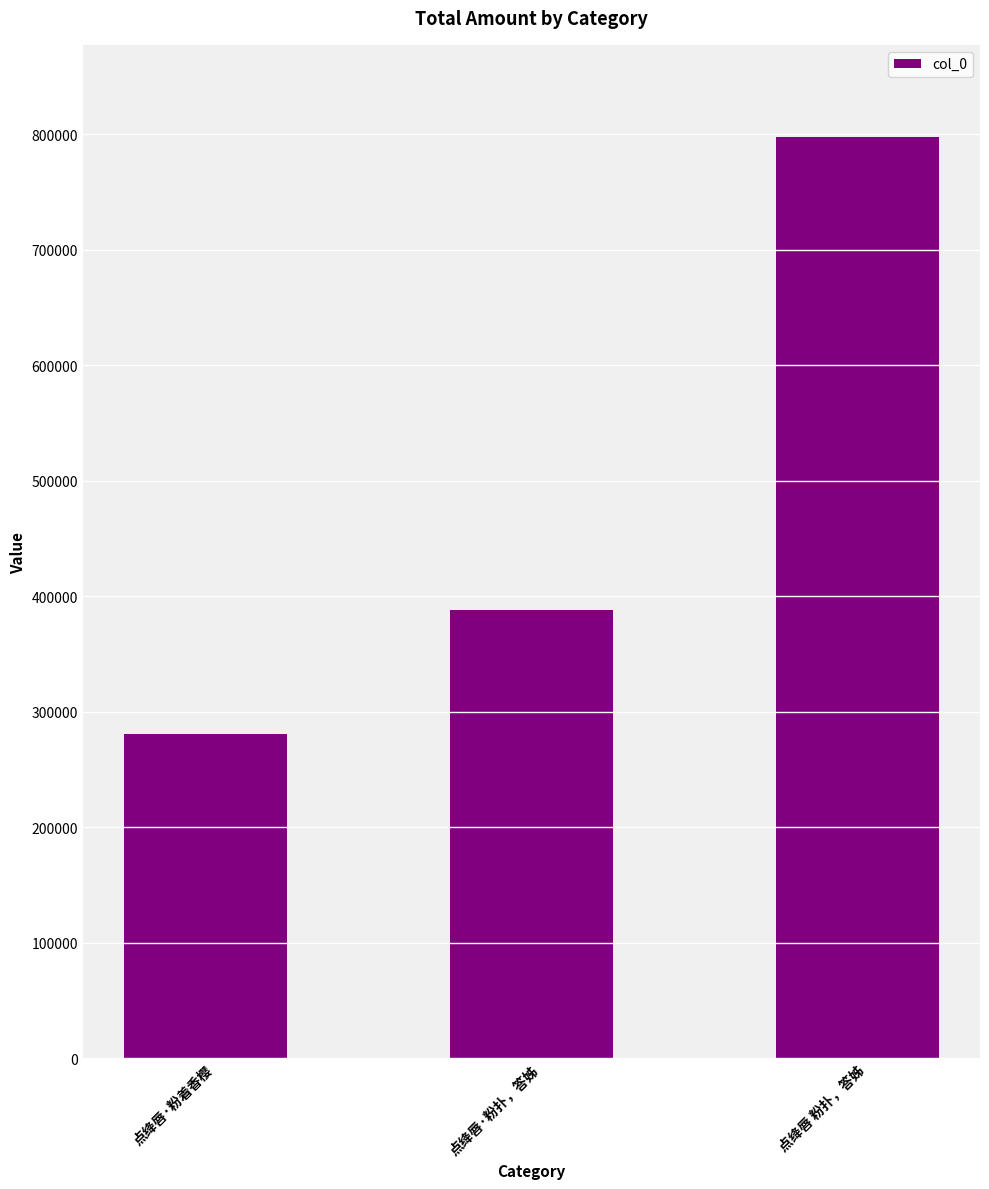

What is the difference between the maximum and second lowest values?

409255